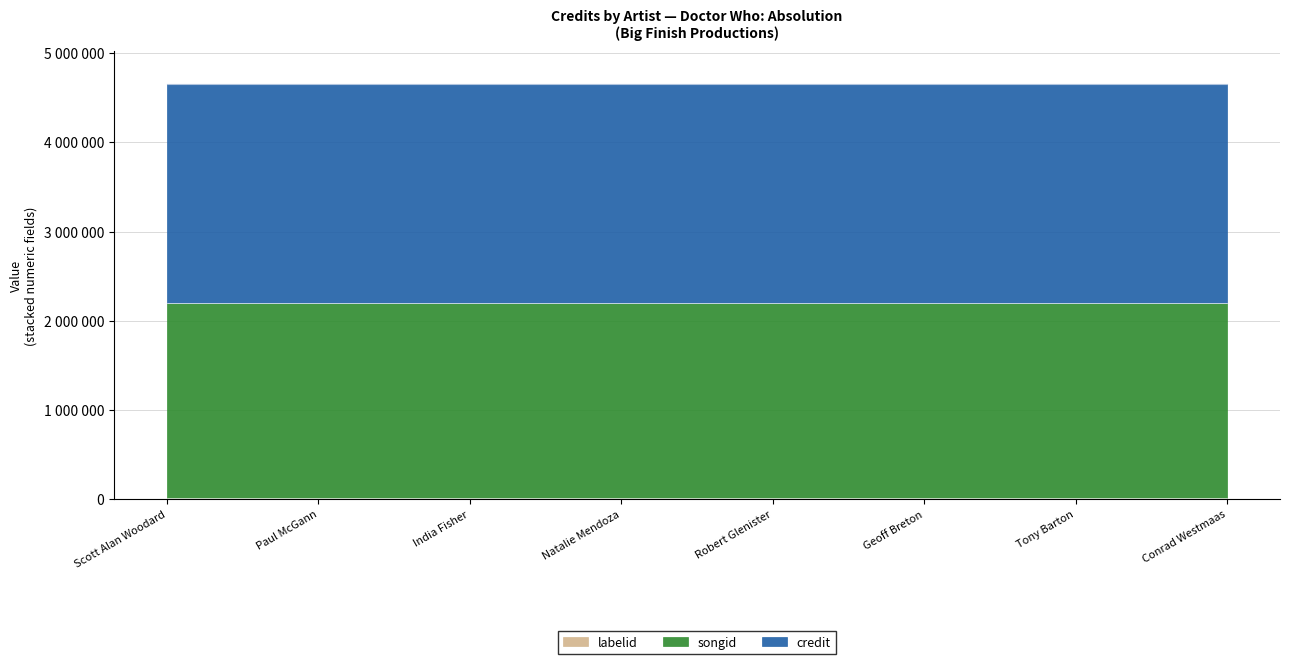

Reading right to left, list all the values displayed in this chart.

credit: Conrad Westmaas=2453752	Tony Barton=2453752	Geoff Breton=2453752	Robert Glenister=2453752	Natalie Mendoza=2453752	India Fisher=2453752	Paul McGann=2453752	Scott Alan Woodard=2453752
songid: Conrad Westmaas=2178164	Tony Barton=2178164	Geoff Breton=2178164	Robert Glenister=2178164	Natalie Mendoza=2178164	India Fisher=2178164	Paul McGann=2178164	Scott Alan Woodard=2178164
labelid: Conrad Westmaas=16092	Tony Barton=16092	Geoff Breton=16092	Robert Glenister=16092	Natalie Mendoza=16092	India Fisher=16092	Paul McGann=16092	Scott Alan Woodard=16092